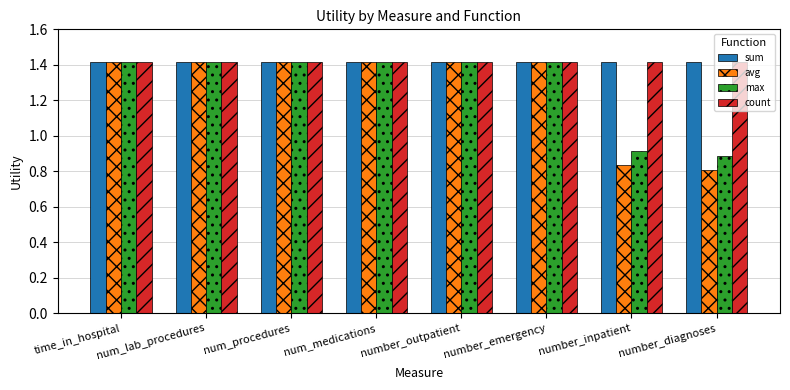

The value of avg at num_lab_procedures is 1.4. True or false?

True